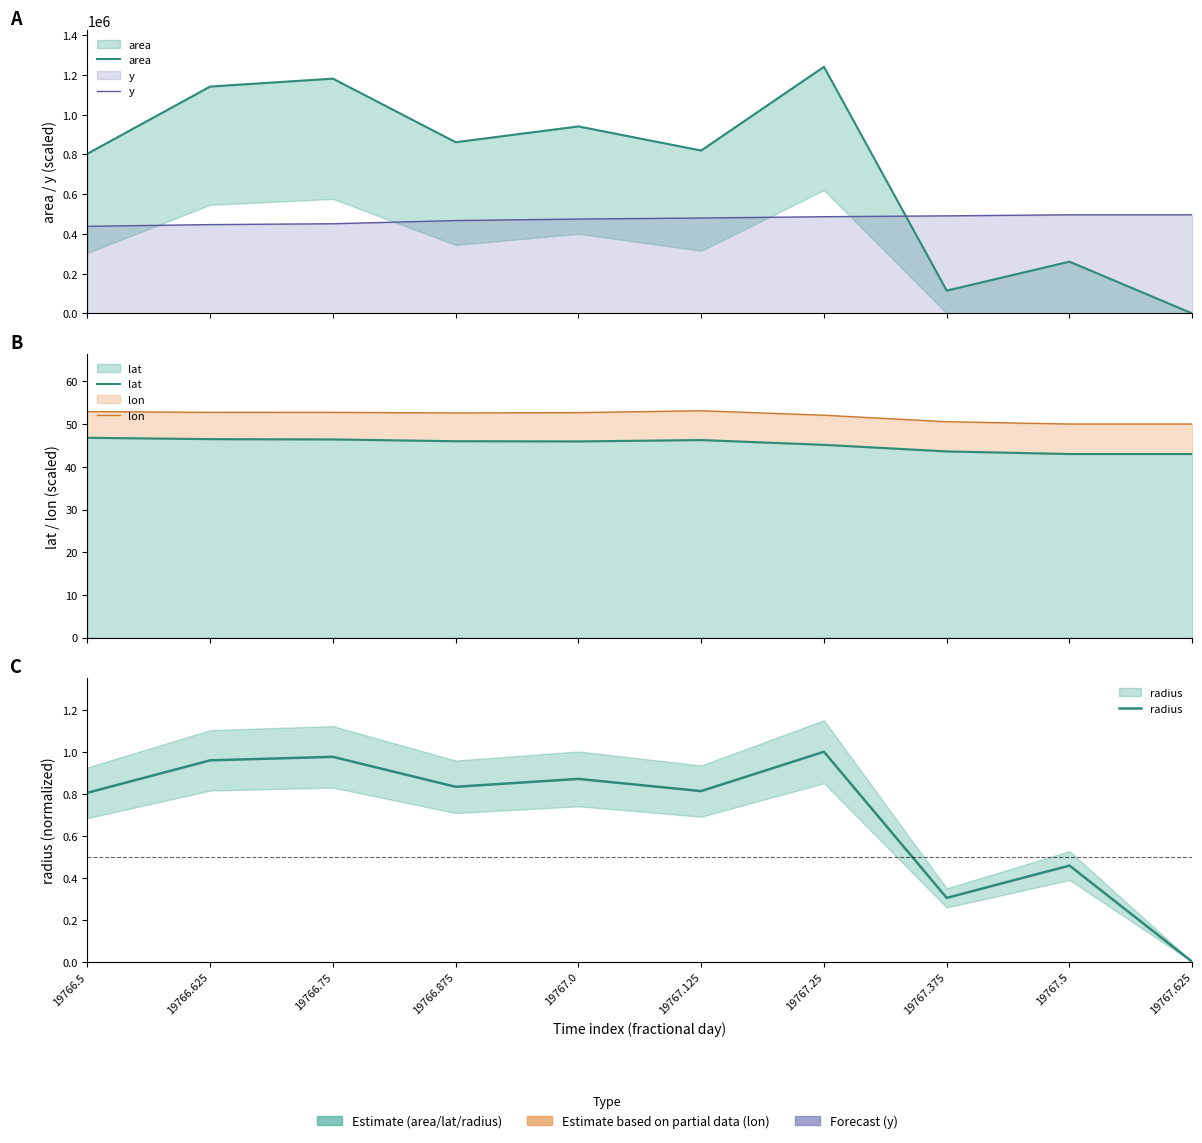

In lat, how many points are lower than both neighbors (excluding endpoints)?

1